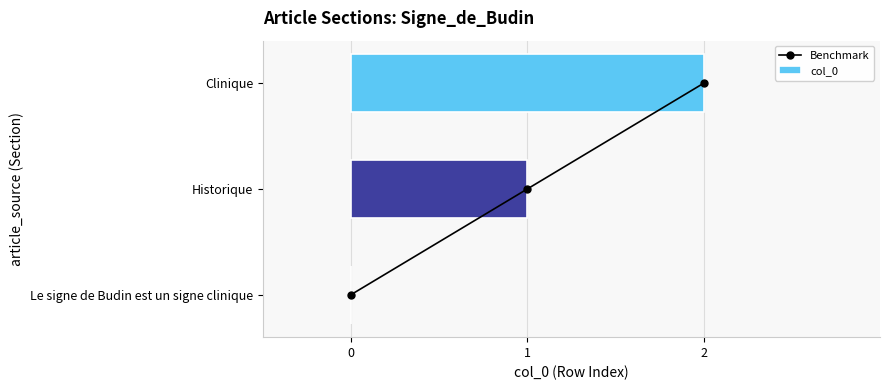

Rank the categories by Benchmark value from highest to lowest.

2, 1, 0